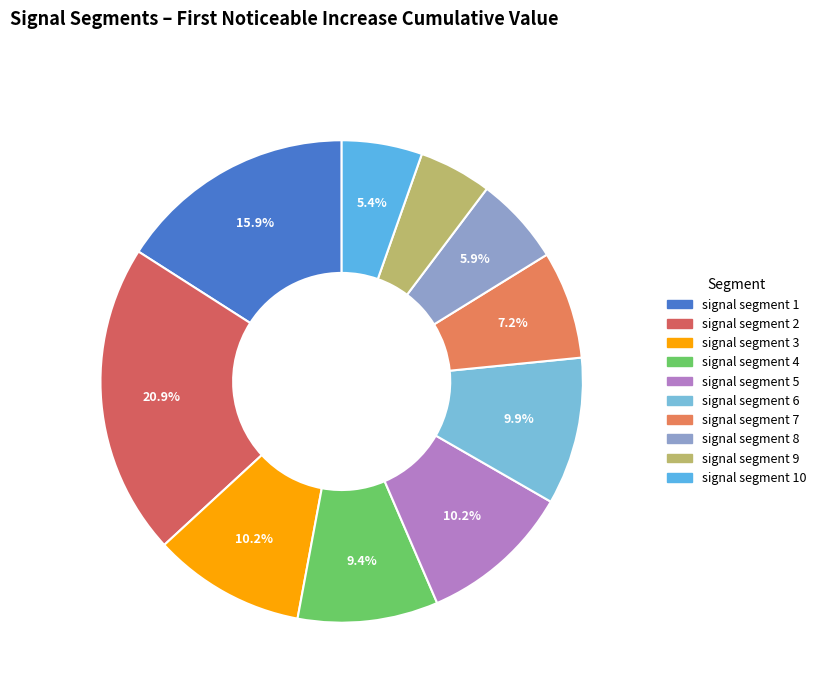

Count the number of slices in the pie.

10